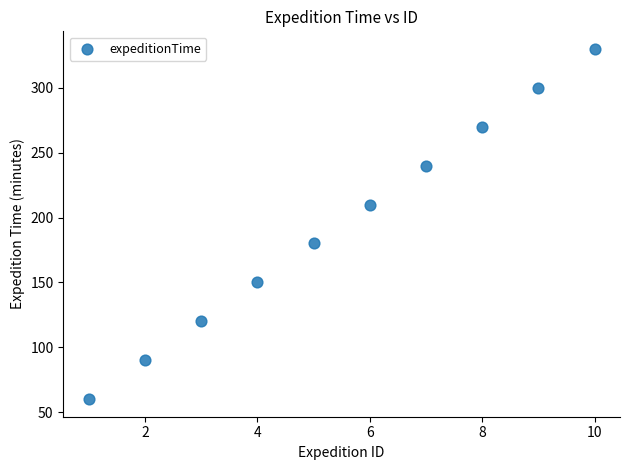

What is the range of X values (max minus min)?

9